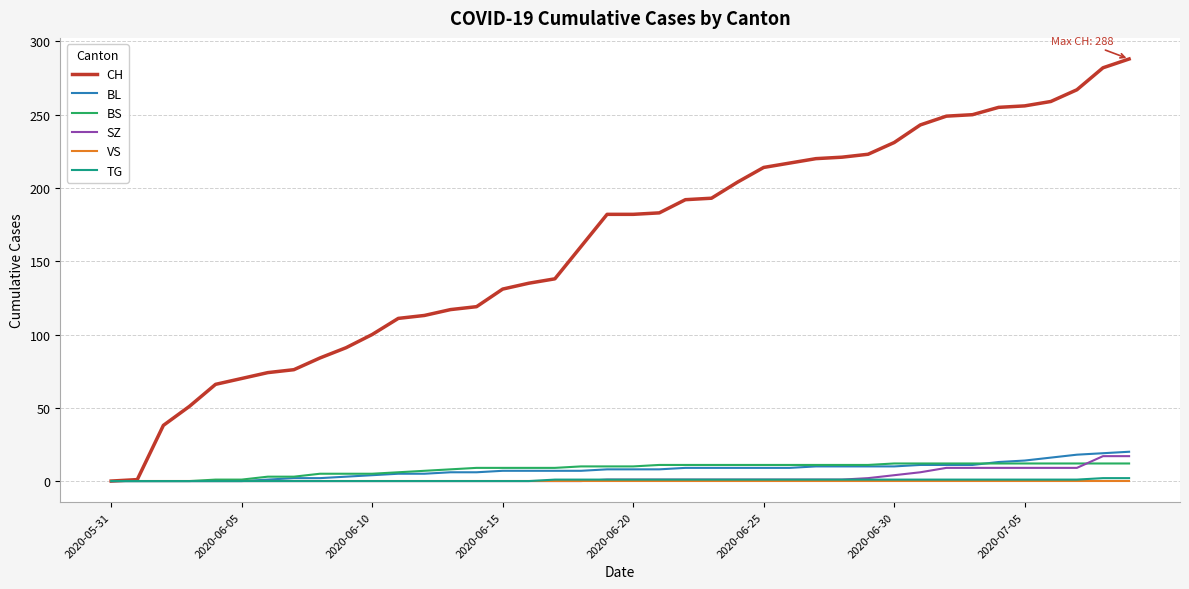

Which series has the largest range (max minus min)?

CH